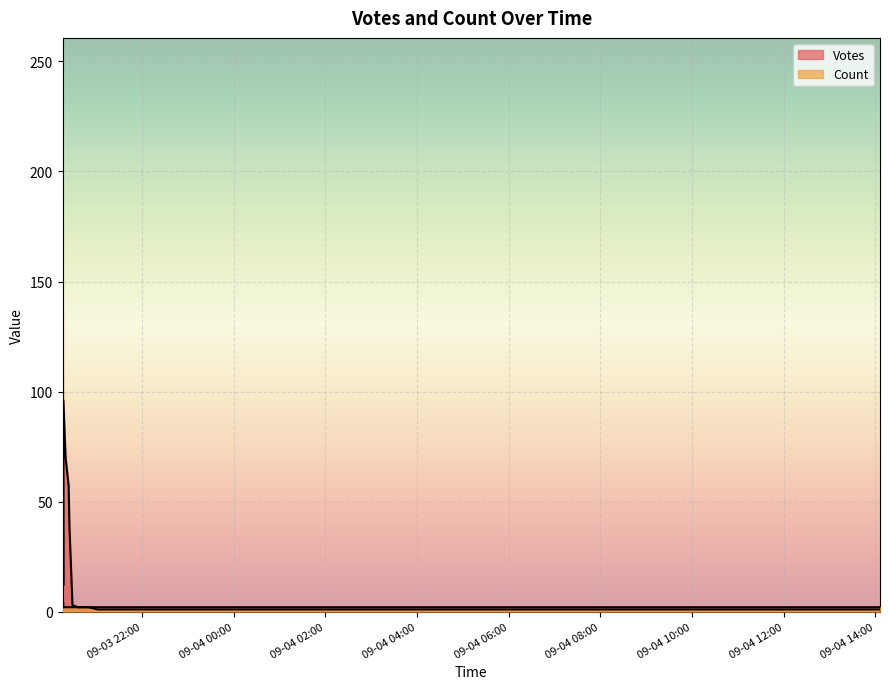

The value of Votes at 2019-09-04 00:52 is 1. True or false?

True